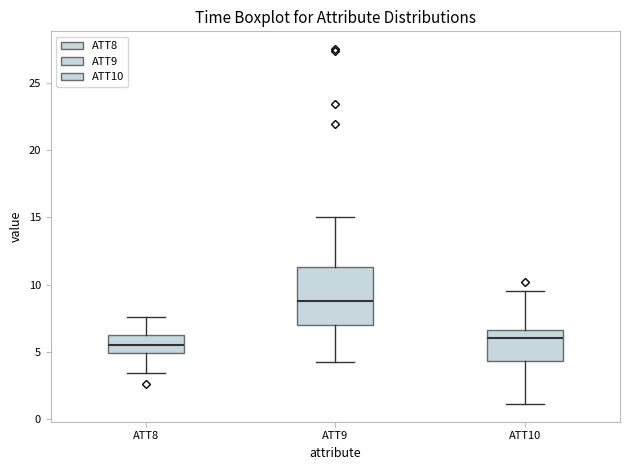

Reading left to right, transcribe this box plot: for each box, give where its median line is, the range the box spans, and where its two whiskers end, as read against the y-axis. The values are not printed on the chart, so give them approximately, as read against the axis.

ATT8: median 5.5, box 5.0 to 6.5, whiskers 3.5 to 7.5
ATT9: median 9.0, box 7.0 to 11.5, whiskers 4.0 to 15.0
ATT10: median 6.0, box 4.5 to 6.5, whiskers 1.0 to 9.5